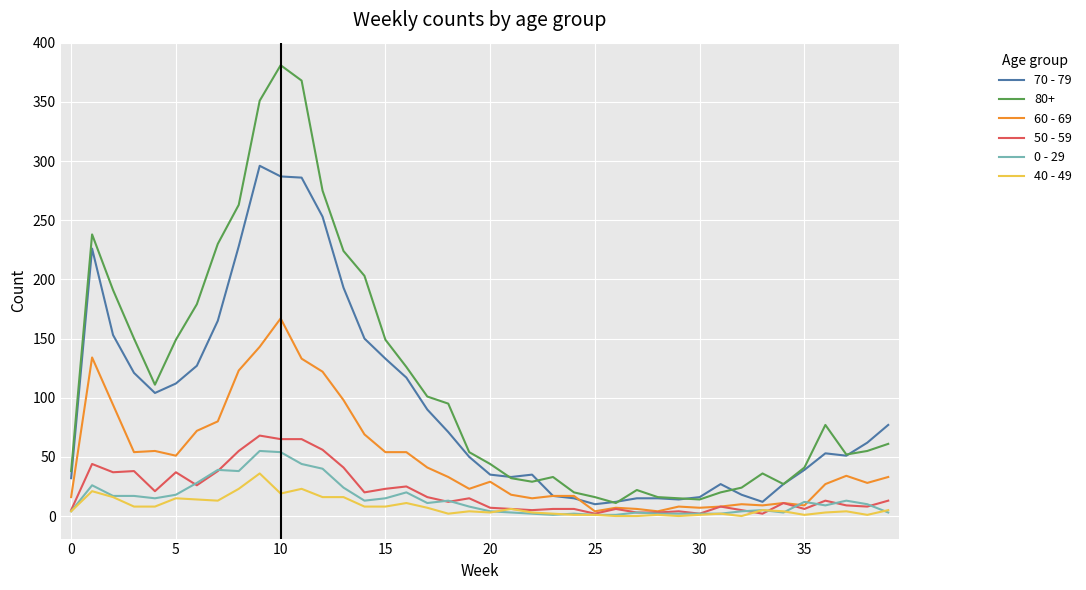

What is the greatest value displayed?

381